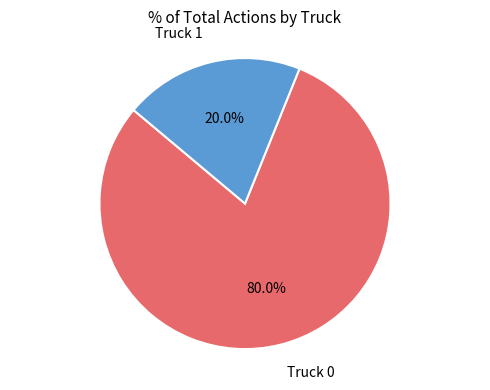

Count the number of slices in the pie.

2